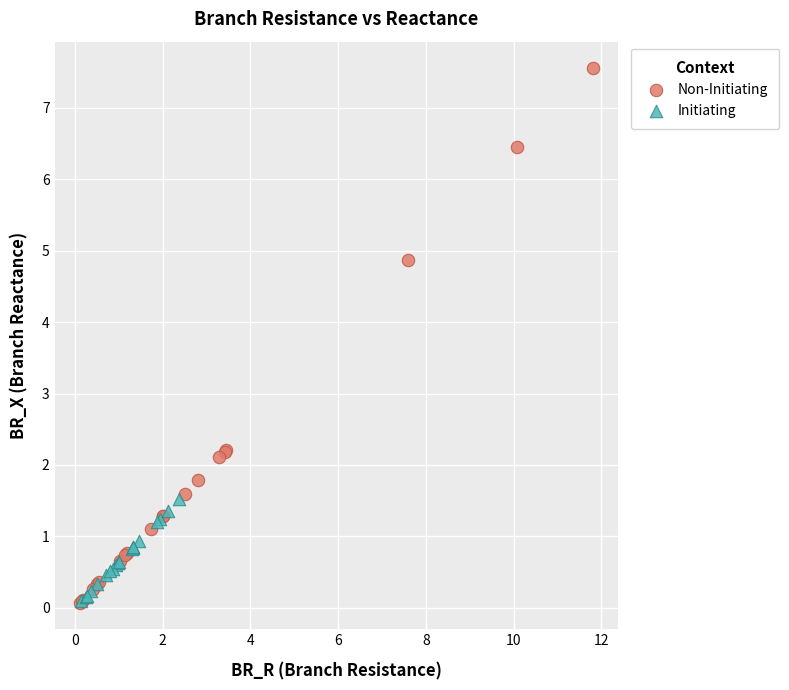

Which series reaches the maximum Y coordinate?

Non-Initiating